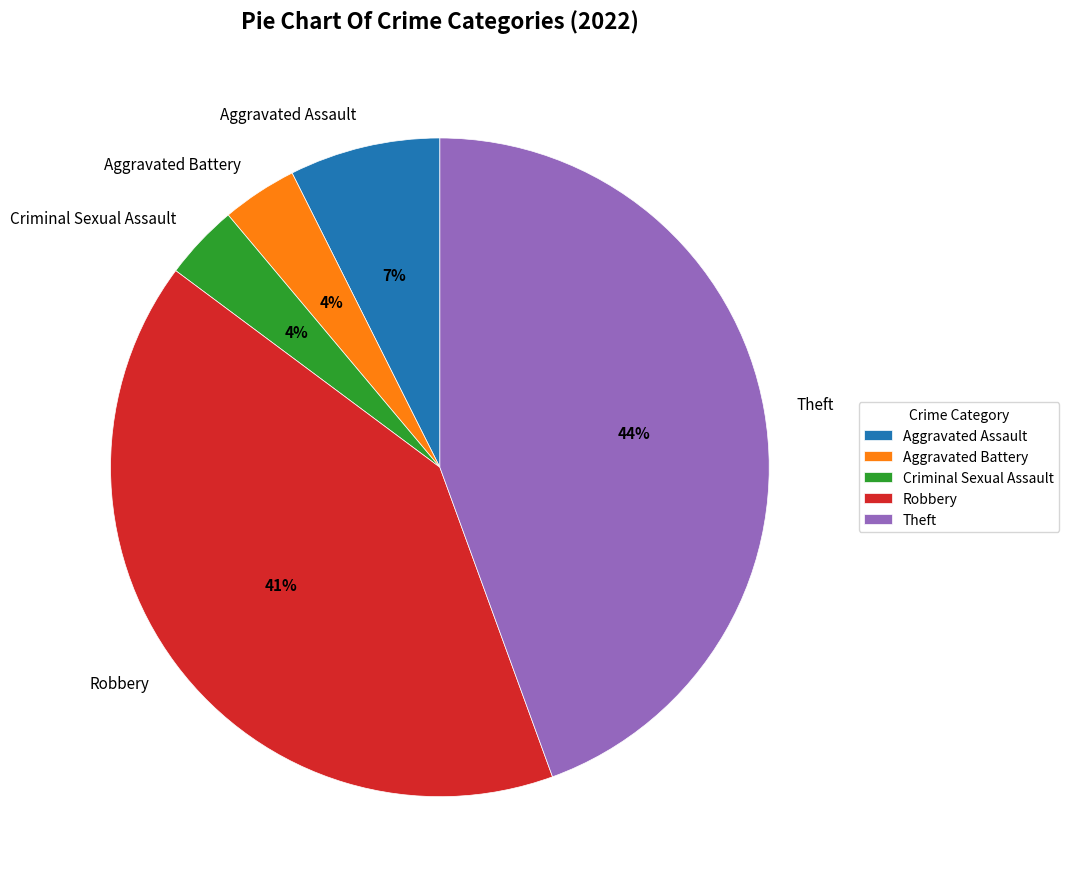

How many segments does this pie chart have?

5